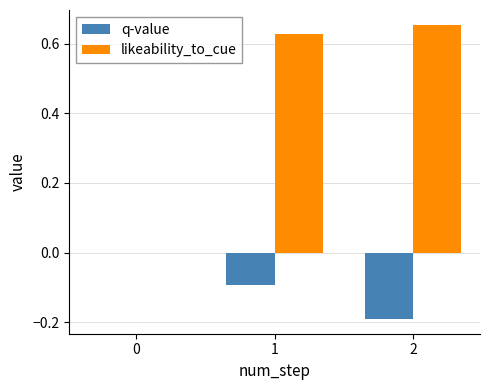

At which category is the sum across all series the highest?

1